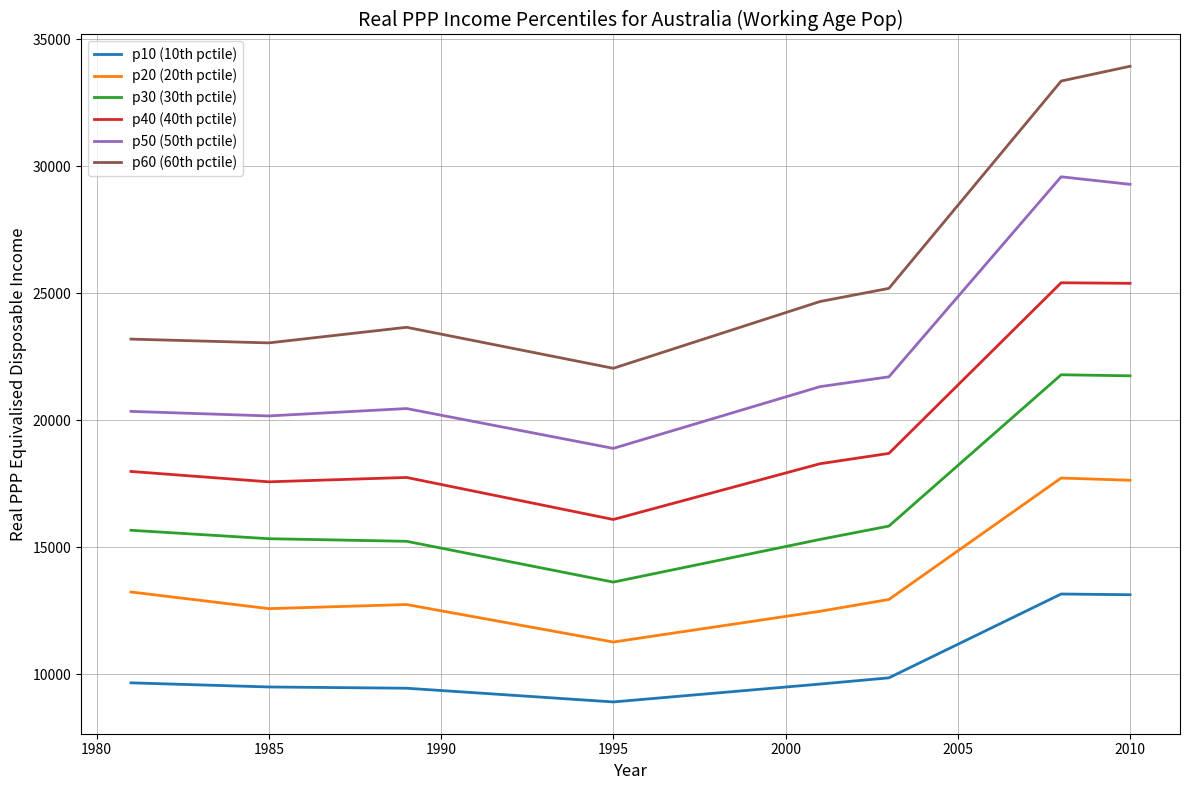

What are all the series names shown in the legend?

p10 (10th pctile), p20 (20th pctile), p30 (30th pctile), p40 (40th pctile), p50 (50th pctile), p60 (60th pctile)